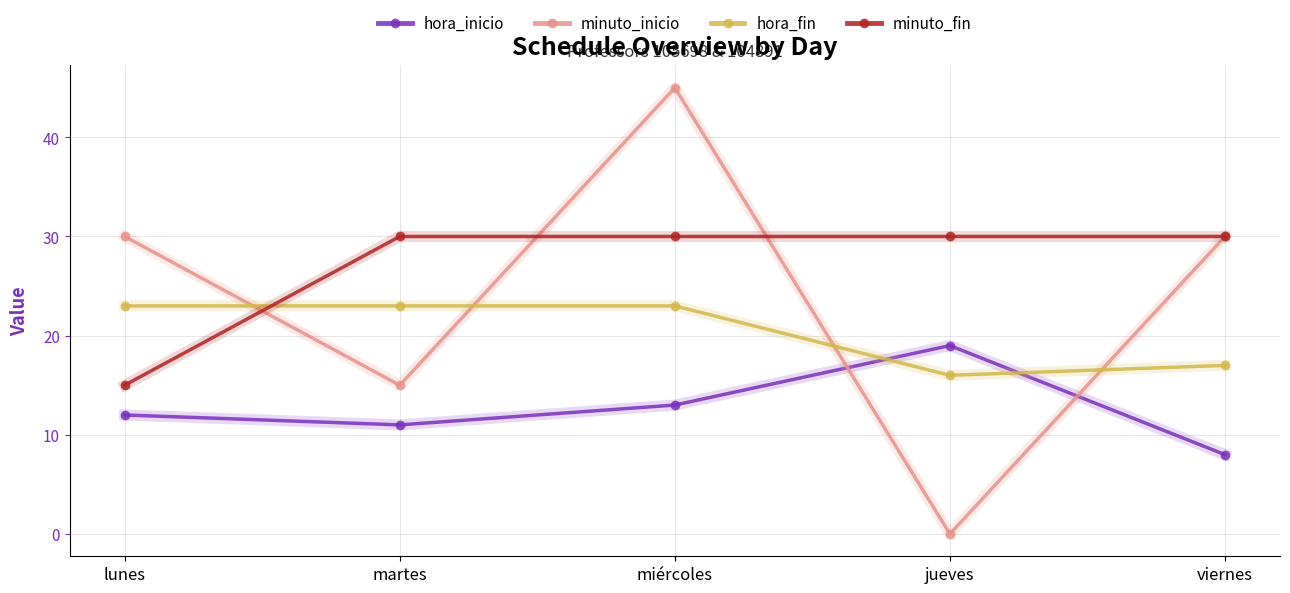

Reading left to right, transcribe all the data shown in this chart.

hora_inicio: 12	11	13	19	8
minuto_inicio: 30	15	45	0	30
hora_fin: 23	23	23	16	17
minuto_fin: 15	30	30	30	30